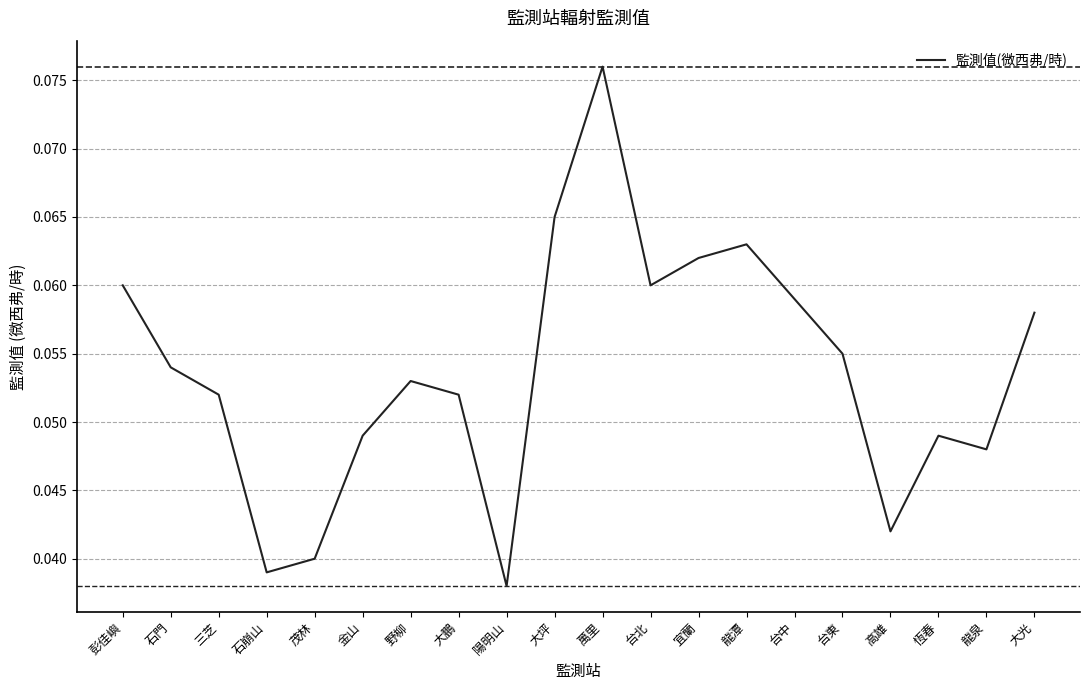

What is the sum of all values?

1.1